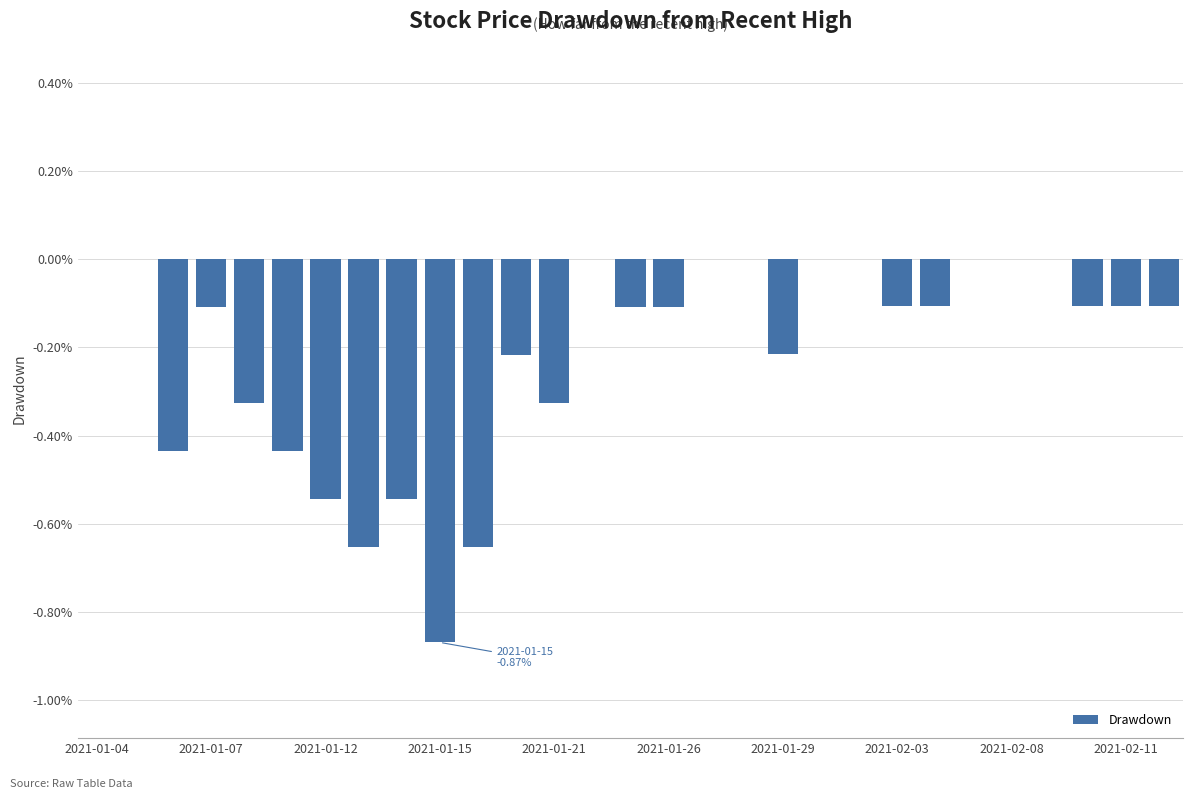

What is the sum of all values?

-6.1